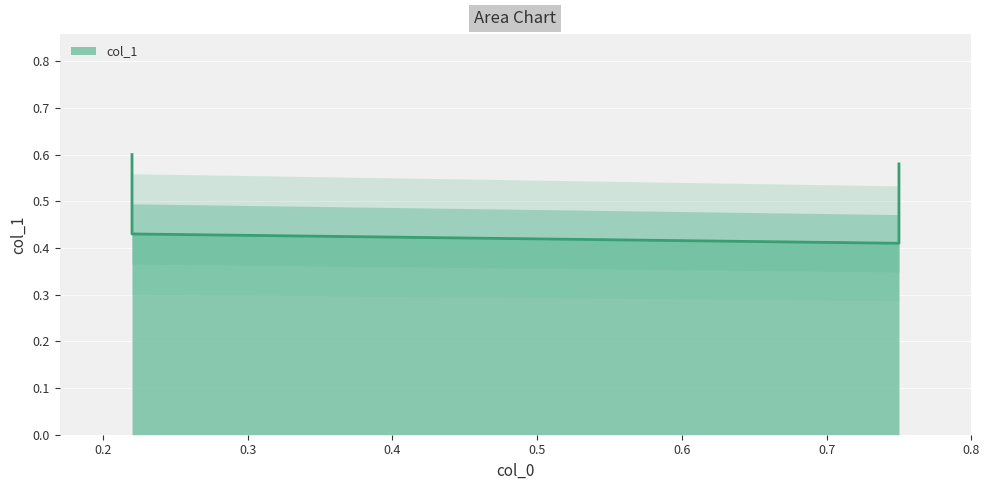

How many categories are shown in the chart?

4